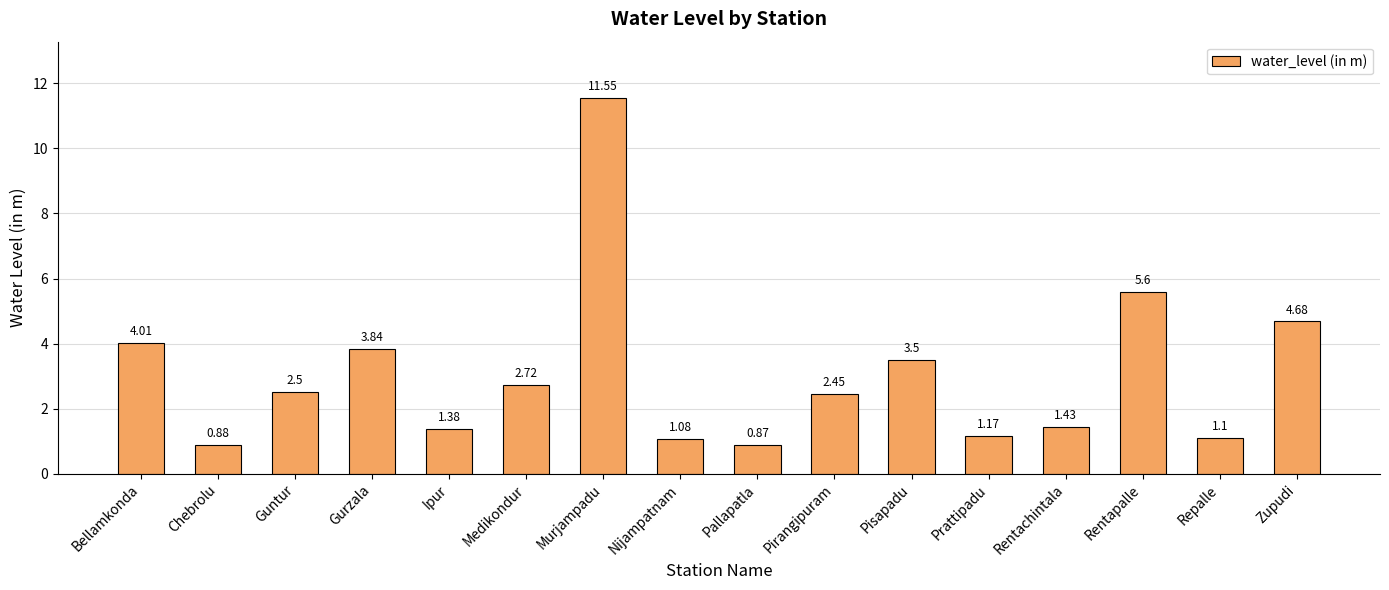

Is it true that the value at Pirangipuram is 1.4?

False